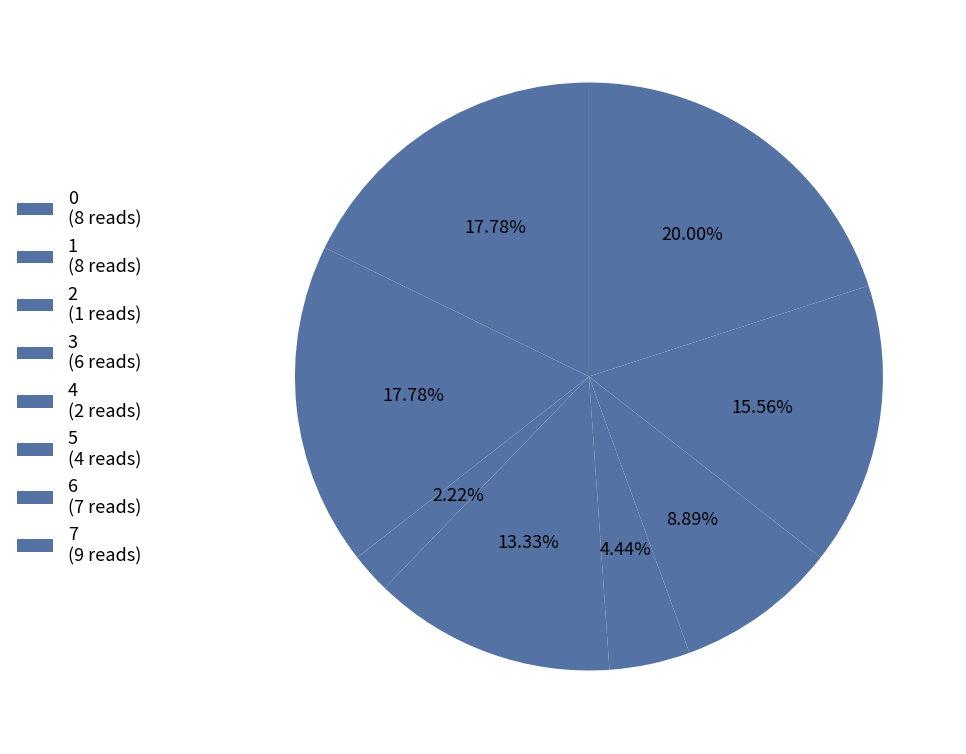

Count the number of slices in the pie.

8